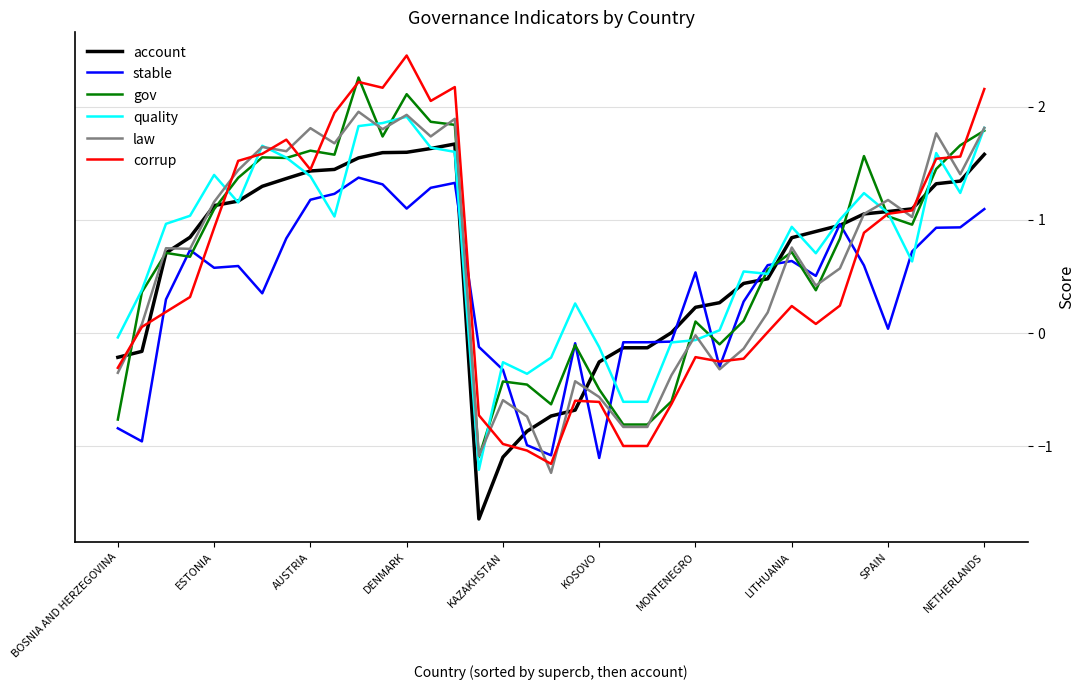

What are all the series names shown in the legend?

account, stable, gov, quality, law, corrup